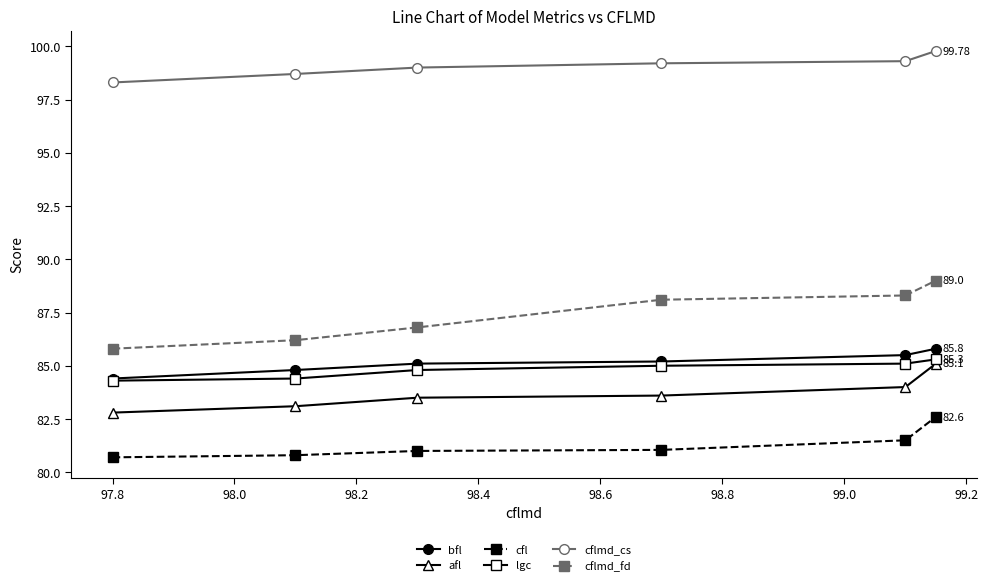

True or false: cflmd_fd has more than 2 points higher than both neighbors.

False